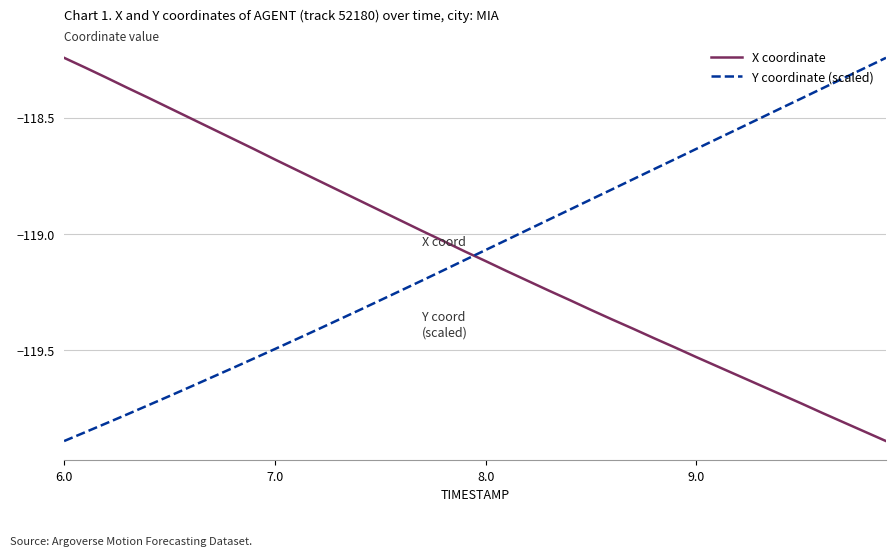

What is the difference between the maximum and minimum values in the X coordinate series?

1.6